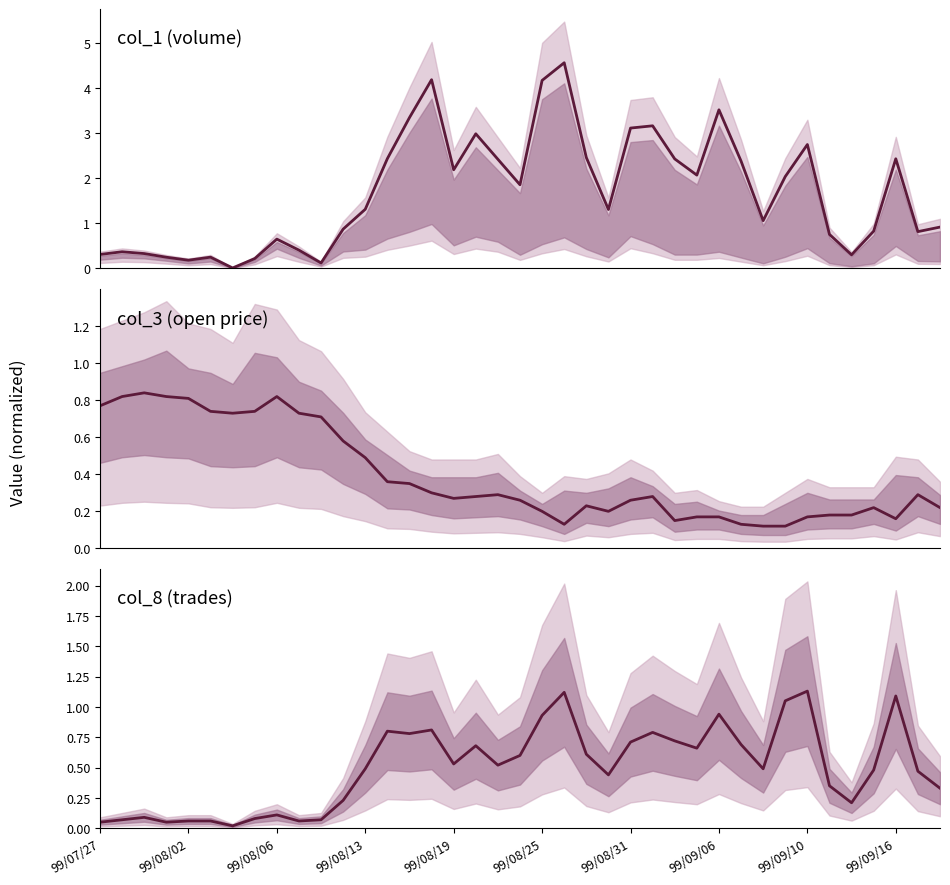

How many interior local peaks does the col_8 series have?

10